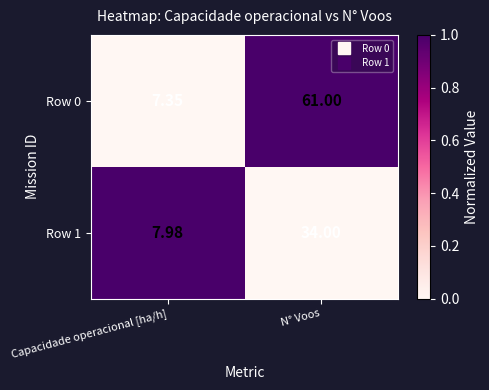

At which label does Row 1 reach its minimum?

Capacidade operacional [ha/h]